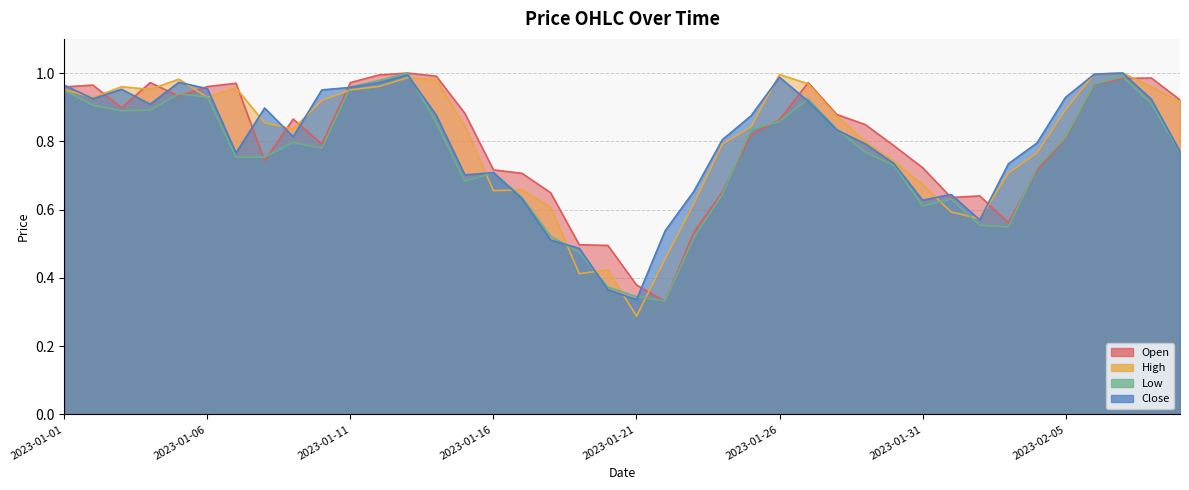

Reading right to left, what are all the values shown in this chart?

Open: 2023-02-09=0.9	2023-02-08=1.0	2023-02-07=1.0	2023-02-06=1.0	2023-02-05=0.8	2023-02-04=0.7	2023-02-03=0.6	2023-02-02=0.6	2023-02-01=0.6	2023-01-31=0.7	2023-01-30=0.8	2023-01-29=0.8	2023-01-28=0.9	2023-01-27=1.0	2023-01-26=0.9	2023-01-25=0.8	2023-01-24=0.7	2023-01-23=0.5	2023-01-22=0.3	2023-01-21=0.4	2023-01-20=0.5	2023-01-19=0.5	2023-01-18=0.6	2023-01-17=0.7	2023-01-16=0.7	2023-01-15=0.9	2023-01-14=1.0	2023-01-13=1.0	2023-01-12=1.0	2023-01-11=1.0	2023-01-10=0.8	2023-01-09=0.9	2023-01-08=0.7	2023-01-07=1.0	2023-01-06=1.0	2023-01-05=0.9	2023-01-04=1.0	2023-01-03=0.9	2023-01-02=1.0	2023-01-01=1.0
High: 2023-02-09=0.9	2023-02-08=1.0	2023-02-07=1.0	2023-02-06=1.0	2023-02-05=0.9	2023-02-04=0.8	2023-02-03=0.7	2023-02-02=0.6	2023-02-01=0.6	2023-01-31=0.7	2023-01-30=0.7	2023-01-29=0.8	2023-01-28=0.9	2023-01-27=1.0	2023-01-26=1.0	2023-01-25=0.8	2023-01-24=0.8	2023-01-23=0.6	2023-01-22=0.5	2023-01-21=0.3	2023-01-20=0.4	2023-01-19=0.4	2023-01-18=0.6	2023-01-17=0.7	2023-01-16=0.7	2023-01-15=0.8	2023-01-14=1.0	2023-01-13=1.0	2023-01-12=1.0	2023-01-11=1.0	2023-01-10=0.9	2023-01-09=0.8	2023-01-08=0.9	2023-01-07=1.0	2023-01-06=0.9	2023-01-05=1.0	2023-01-04=1.0	2023-01-03=1.0	2023-01-02=0.9	2023-01-01=1.0
Low: 2023-02-09=0.8	2023-02-08=0.9	2023-02-07=1.0	2023-02-06=1.0	2023-02-05=0.8	2023-02-04=0.7	2023-02-03=0.5	2023-02-02=0.6	2023-02-01=0.6	2023-01-31=0.6	2023-01-30=0.7	2023-01-29=0.8	2023-01-28=0.8	2023-01-27=0.9	2023-01-26=0.9	2023-01-25=0.8	2023-01-24=0.6	2023-01-23=0.5	2023-01-22=0.3	2023-01-21=0.3	2023-01-20=0.4	2023-01-19=0.5	2023-01-18=0.5	2023-01-17=0.6	2023-01-16=0.7	2023-01-15=0.7	2023-01-14=0.9	2023-01-13=1.0	2023-01-12=1.0	2023-01-11=1.0	2023-01-10=0.8	2023-01-09=0.8	2023-01-08=0.8	2023-01-07=0.8	2023-01-06=0.9	2023-01-05=0.9	2023-01-04=0.9	2023-01-03=0.9	2023-01-02=0.9	2023-01-01=0.9
Close: 2023-02-09=0.8	2023-02-08=0.9	2023-02-07=1.0	2023-02-06=1.0	2023-02-05=0.9	2023-02-04=0.8	2023-02-03=0.7	2023-02-02=0.6	2023-02-01=0.6	2023-01-31=0.6	2023-01-30=0.7	2023-01-29=0.8	2023-01-28=0.8	2023-01-27=0.9	2023-01-26=1.0	2023-01-25=0.9	2023-01-24=0.8	2023-01-23=0.7	2023-01-22=0.5	2023-01-21=0.3	2023-01-20=0.4	2023-01-19=0.5	2023-01-18=0.5	2023-01-17=0.6	2023-01-16=0.7	2023-01-15=0.7	2023-01-14=0.9	2023-01-13=1.0	2023-01-12=1.0	2023-01-11=1.0	2023-01-10=1.0	2023-01-09=0.8	2023-01-08=0.9	2023-01-07=0.8	2023-01-06=1.0	2023-01-05=1.0	2023-01-04=0.9	2023-01-03=1.0	2023-01-02=0.9	2023-01-01=1.0